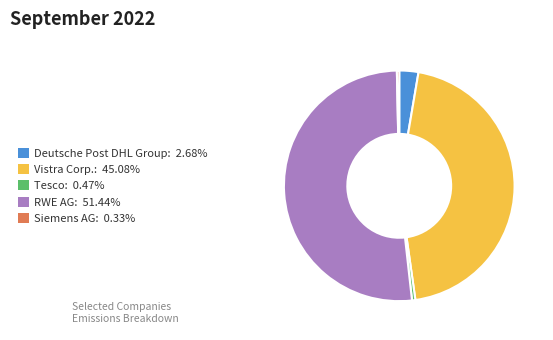

Does RWE AG: 51.44% represent more than half of the total?

Yes